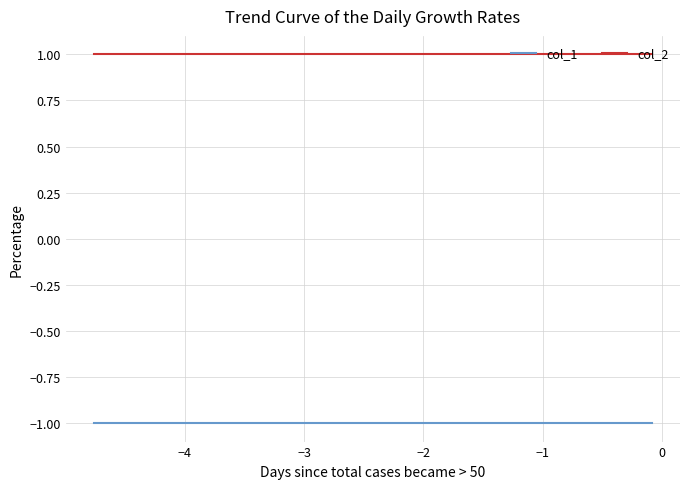

True or false: col_1 and col_2 intersect in this chart.

False